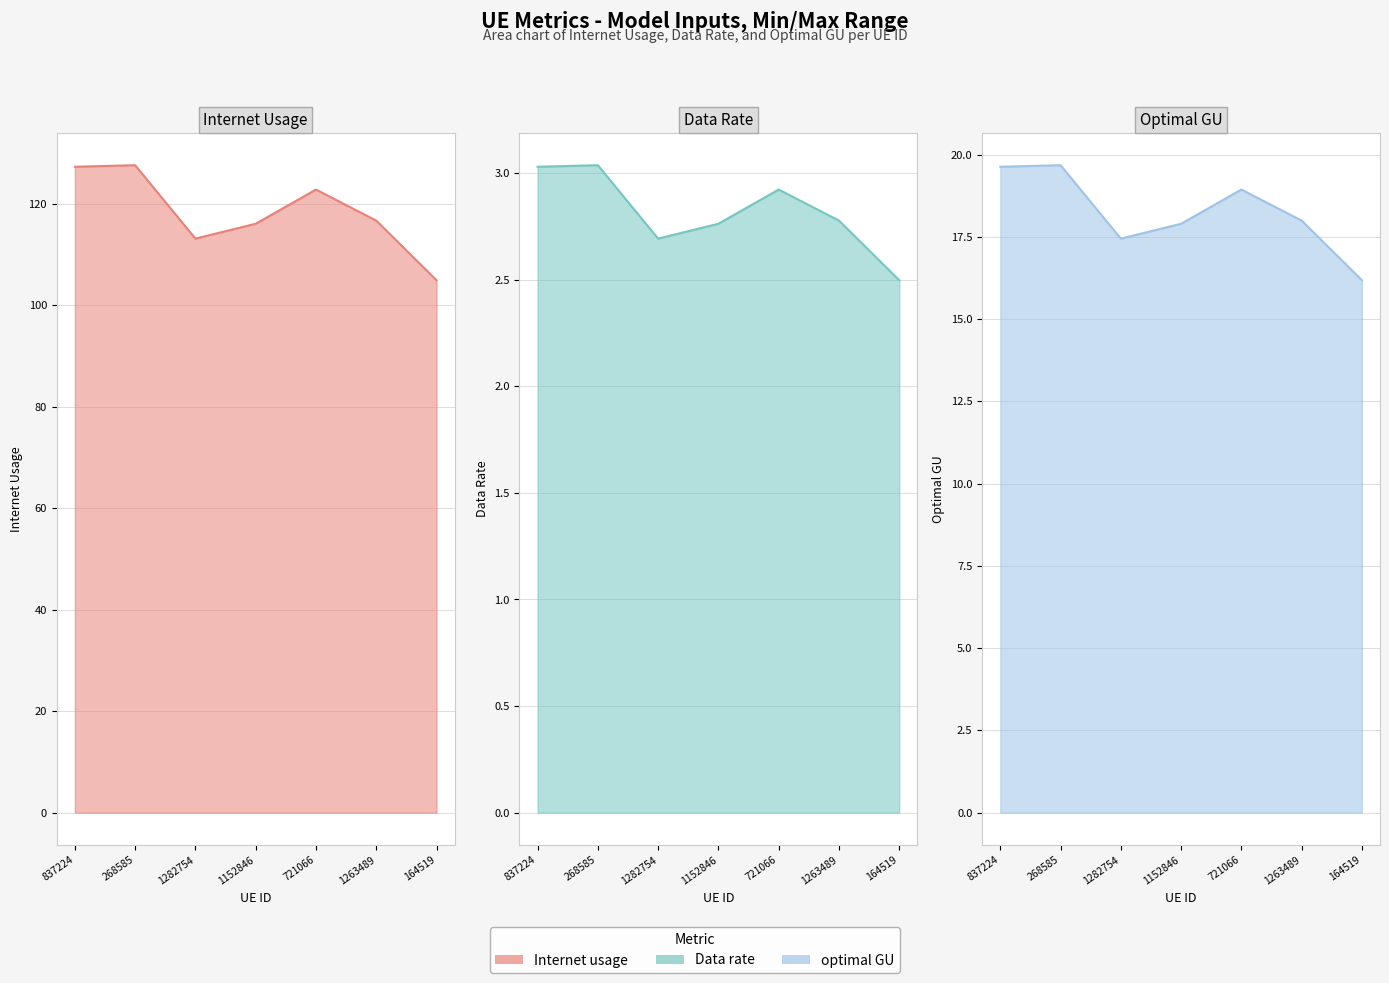

What value does the optimal GU (line) series have at 1263489?

18.0